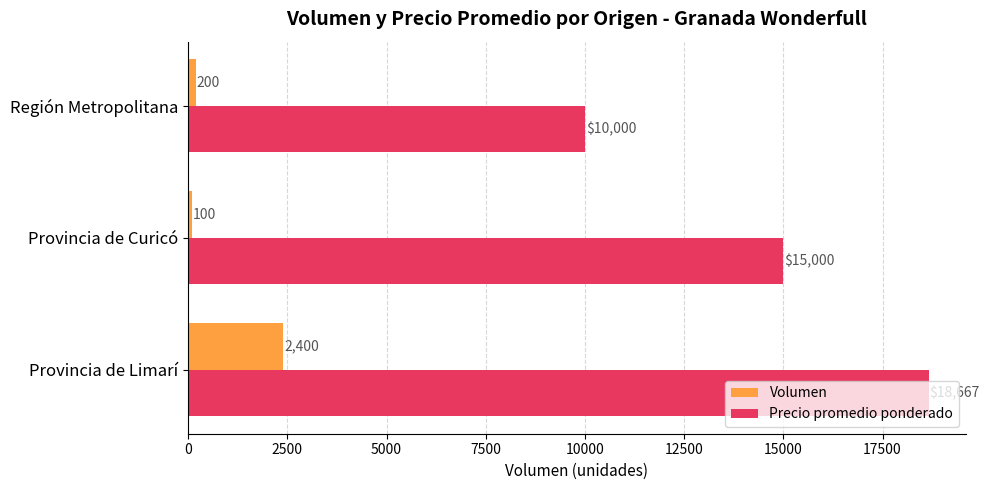

Rank the series at Provincia de Limarí from lowest to highest value.

Volumen, Precio promedio ponderado